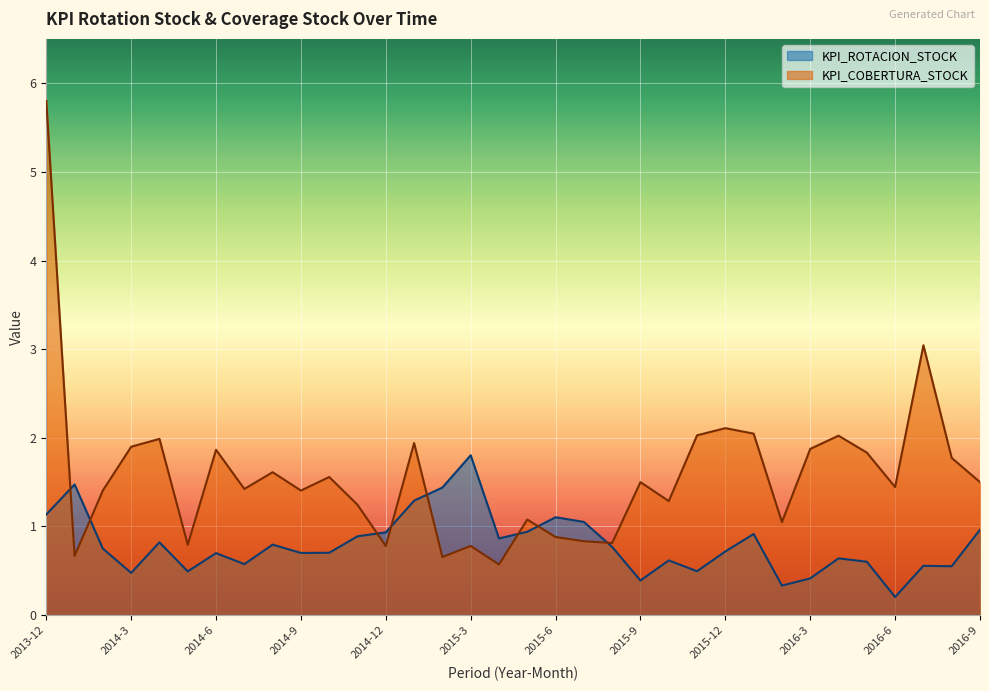

At how many categories does at least one series exceed 1?

30